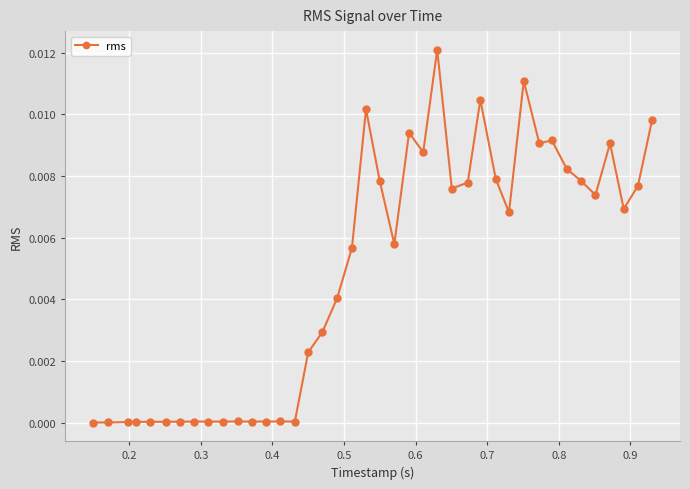

True or false: the data has more than 0 interior local peaks.

True